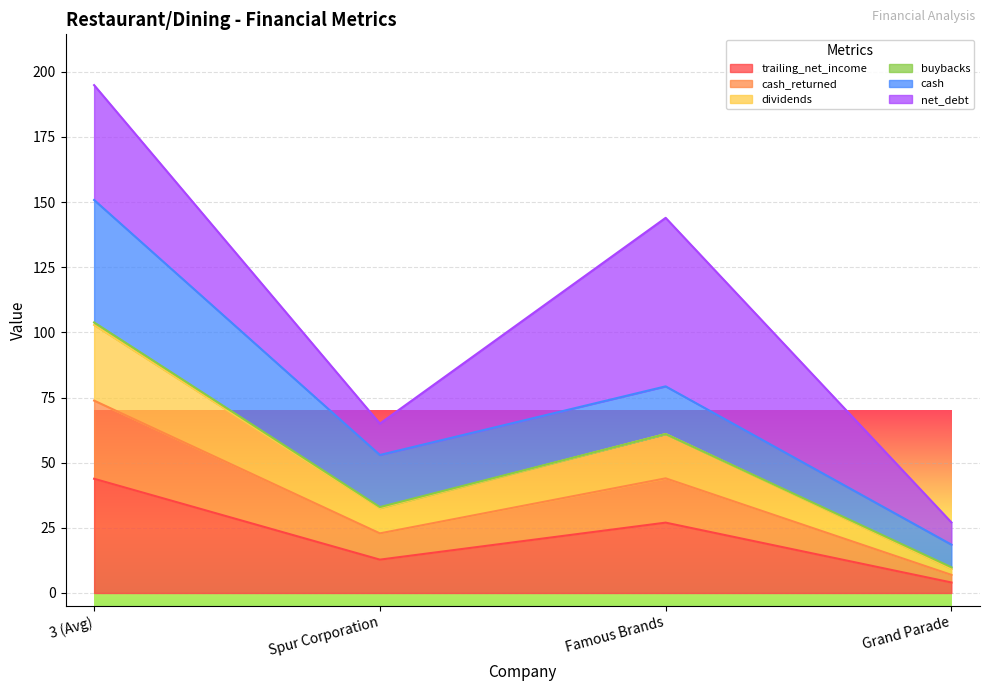

What is the spread (max minus min) of values at Grand Parade?

5.8